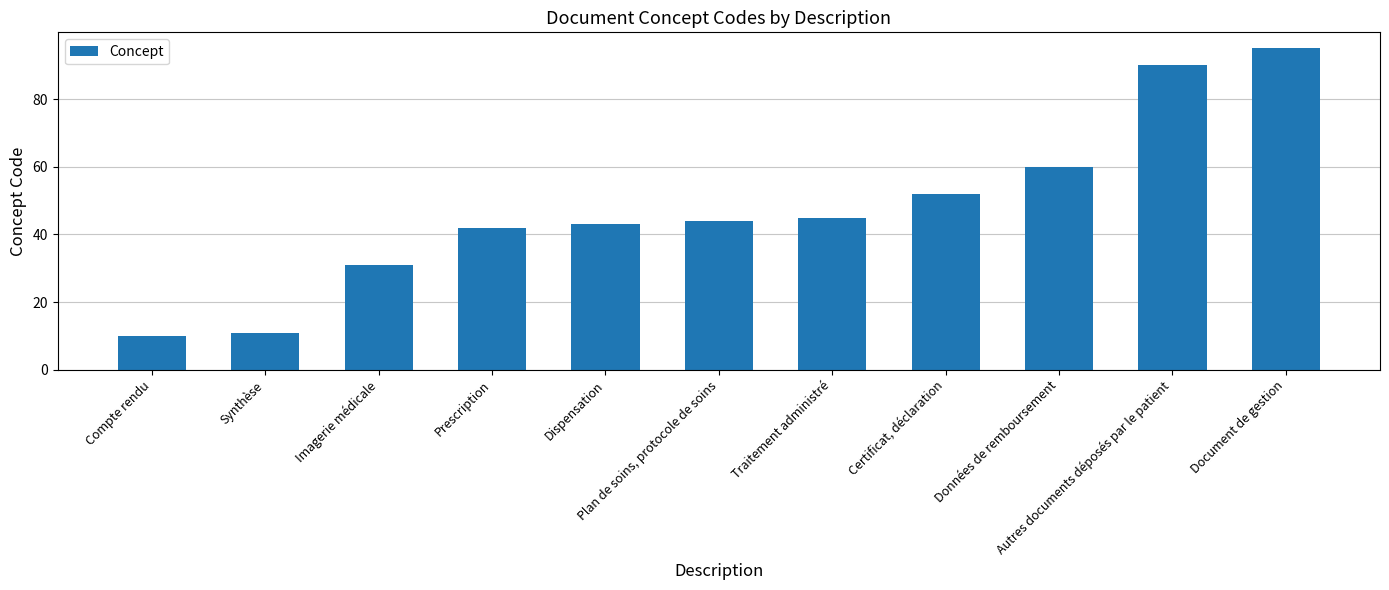

What is the value of the 3rd bar from the left?

31